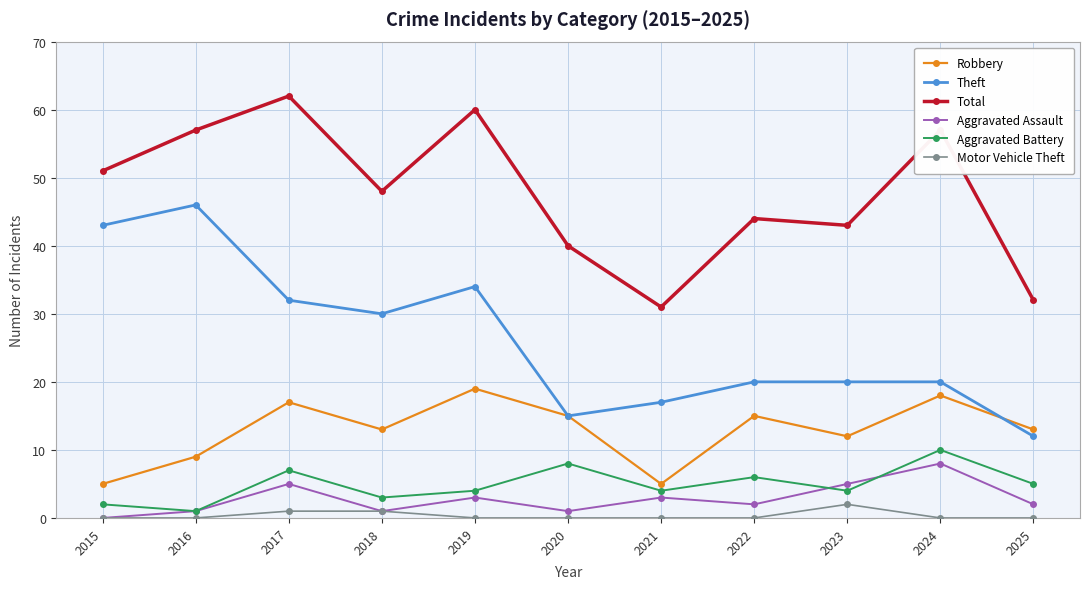

Is the value of Theft at 2016 greater than the value of Total at 2015?

No